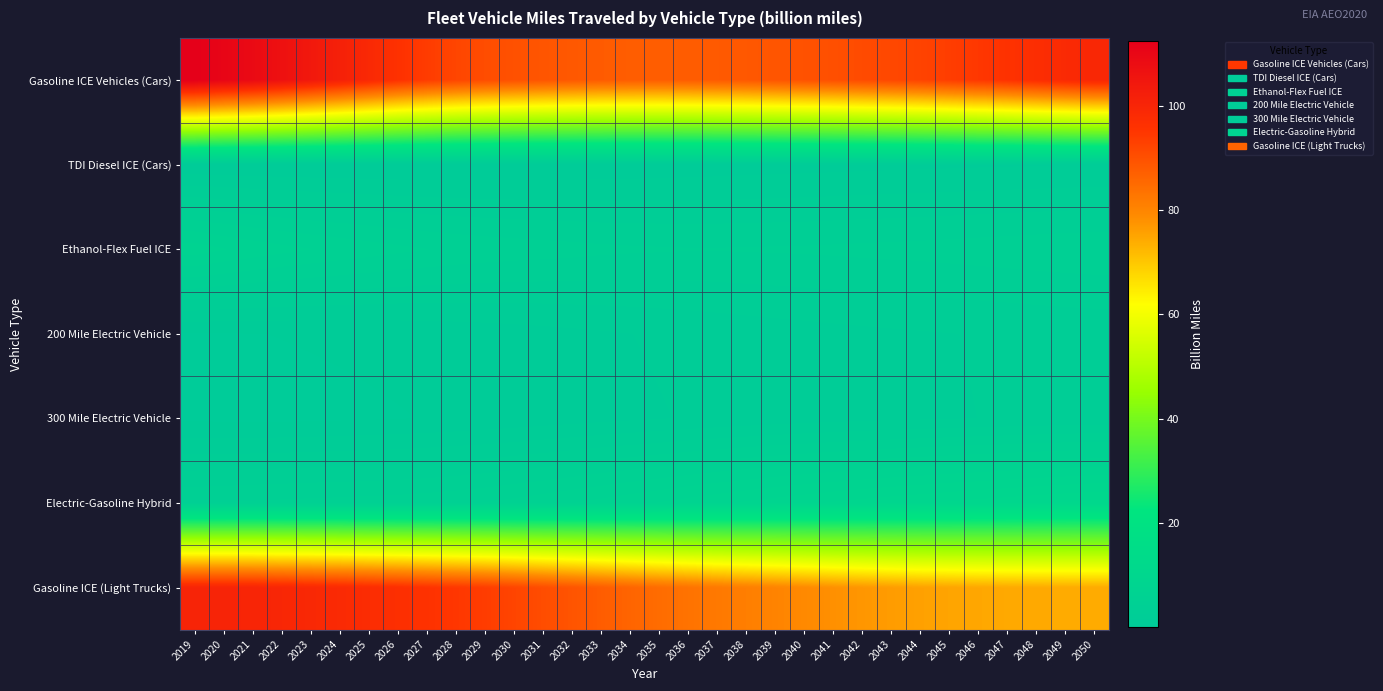

How many distinct data groups are displayed?

7